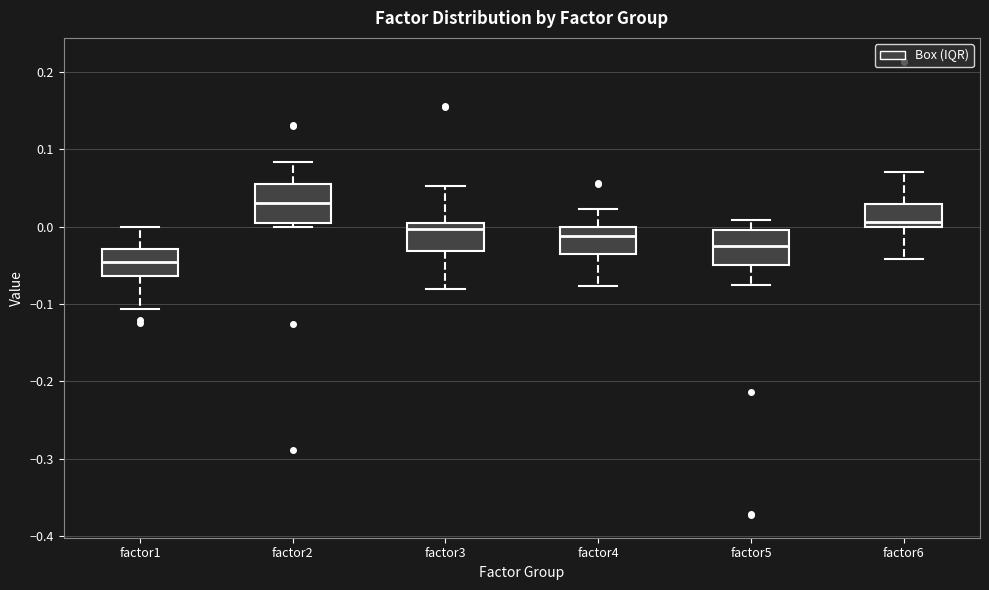

Where does the median line of the box for factor4 sit on the y-axis? The values are not printed on the chart, so give them approximately, as read against the axis.

-0.01